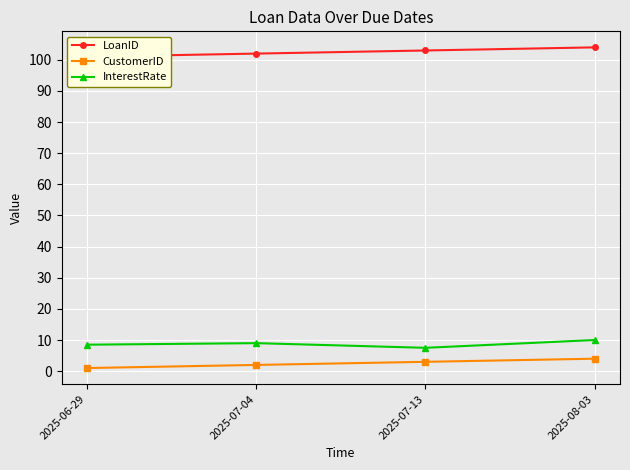

Reading left to right, transcribe all the data shown in this chart.

LoanID: 101.0	102.0	103.0	104.0
CustomerID: 1.0	2.0	3.0	4.0
InterestRate: 8.5	9.0	7.5	10.0